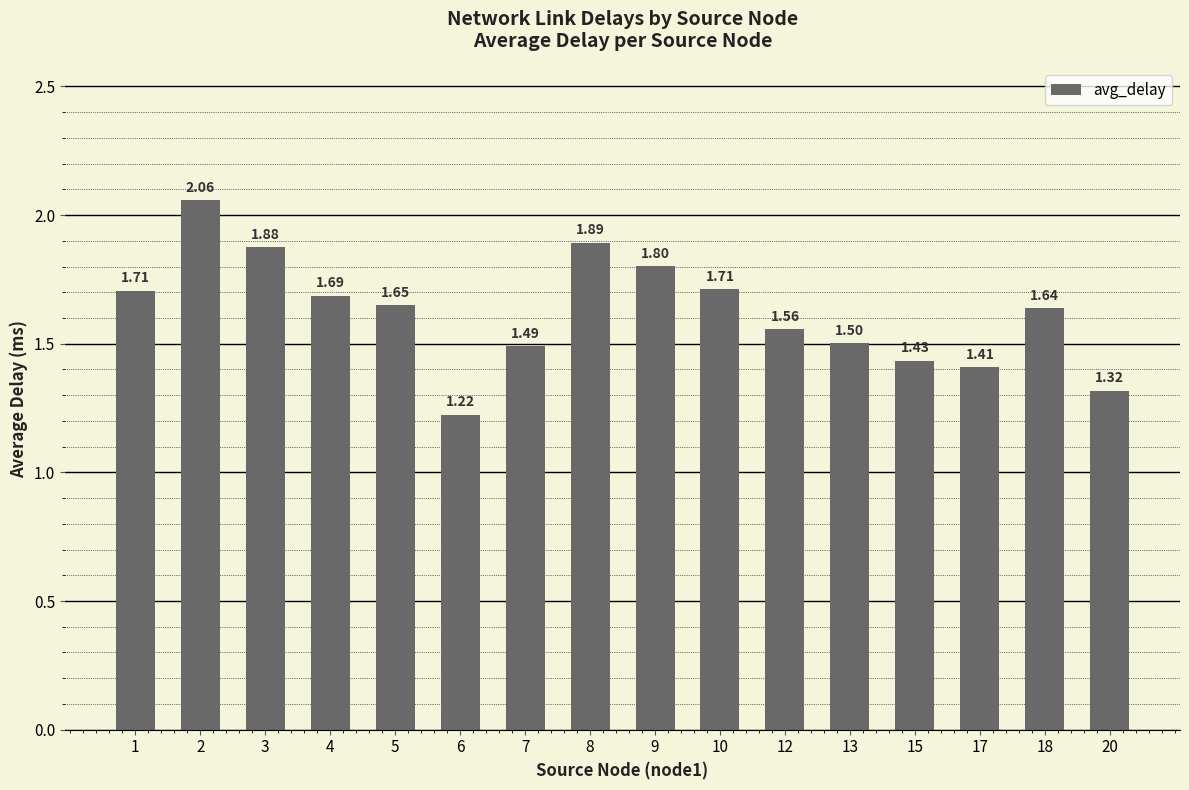

What is the ratio of the value at 1 to the value at 2?

0.8